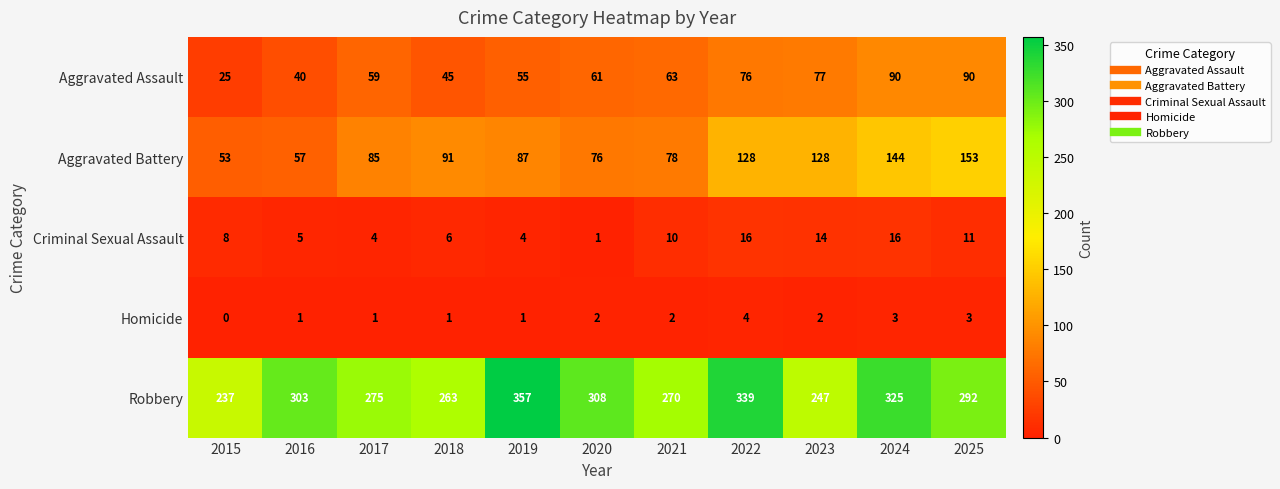

True or false: Aggravated Assault has a value of 45 at 2018.

True